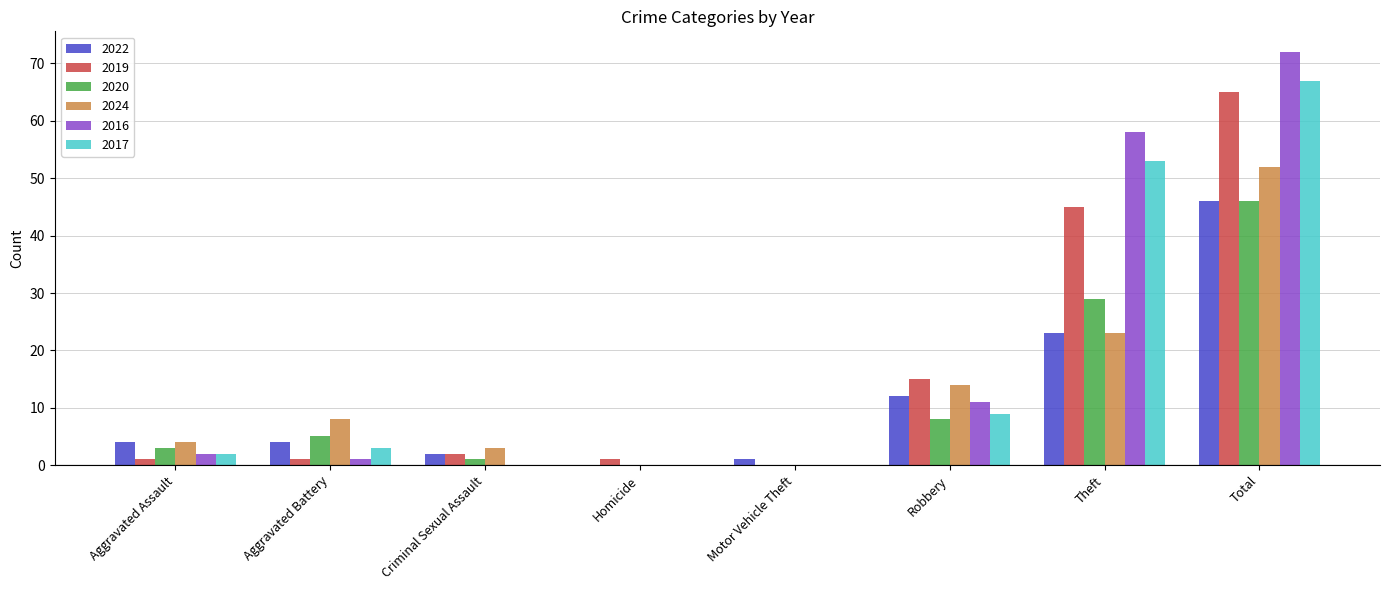

What is the sum of the 2024 values at Robbery and Motor Vehicle Theft?

14